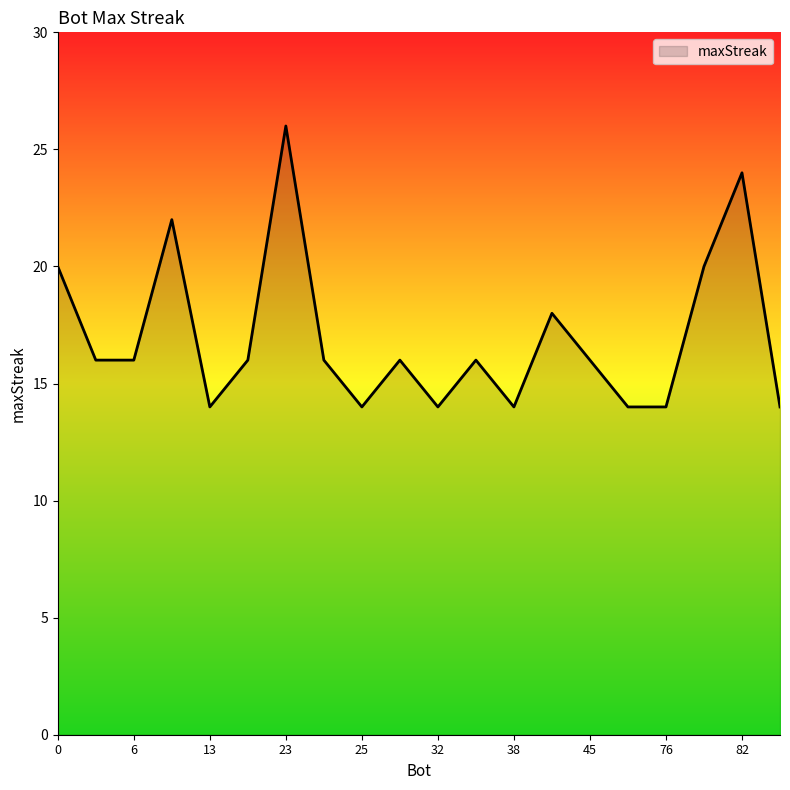

What is the greatest value displayed?

26